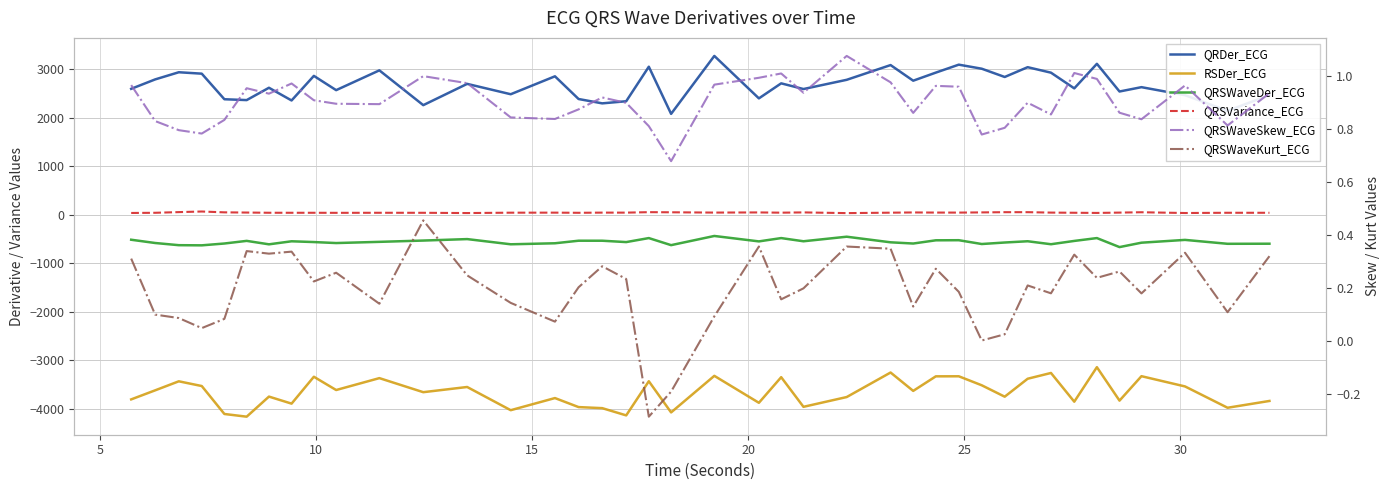

True or false: QRSVariance_ECG and RSDer_ECG cross at least once.

False